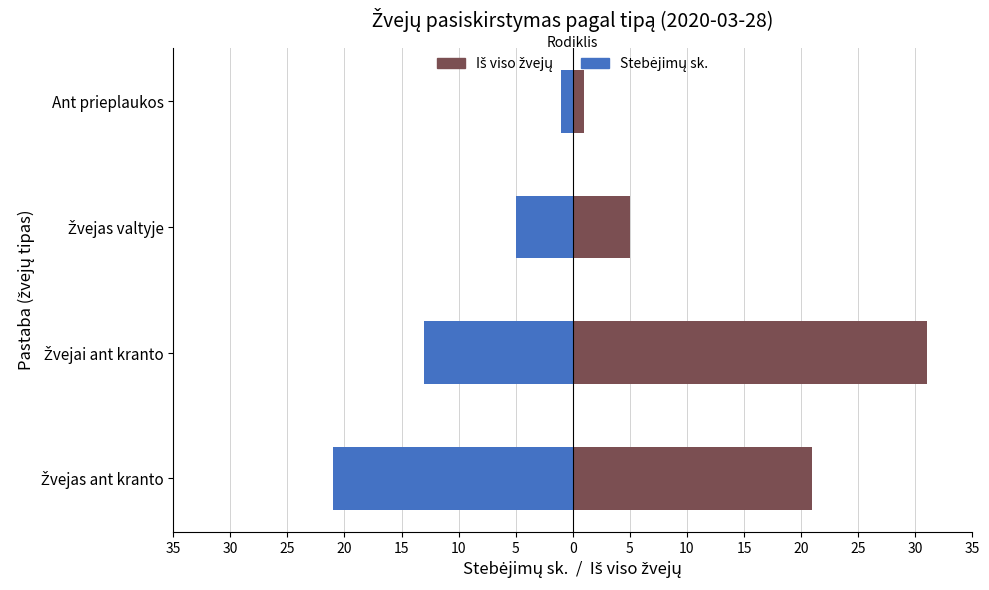

What is the sum of the Stebėjimų sk. values at Ant prieplaukos and Žvejas ant kranto?

-22